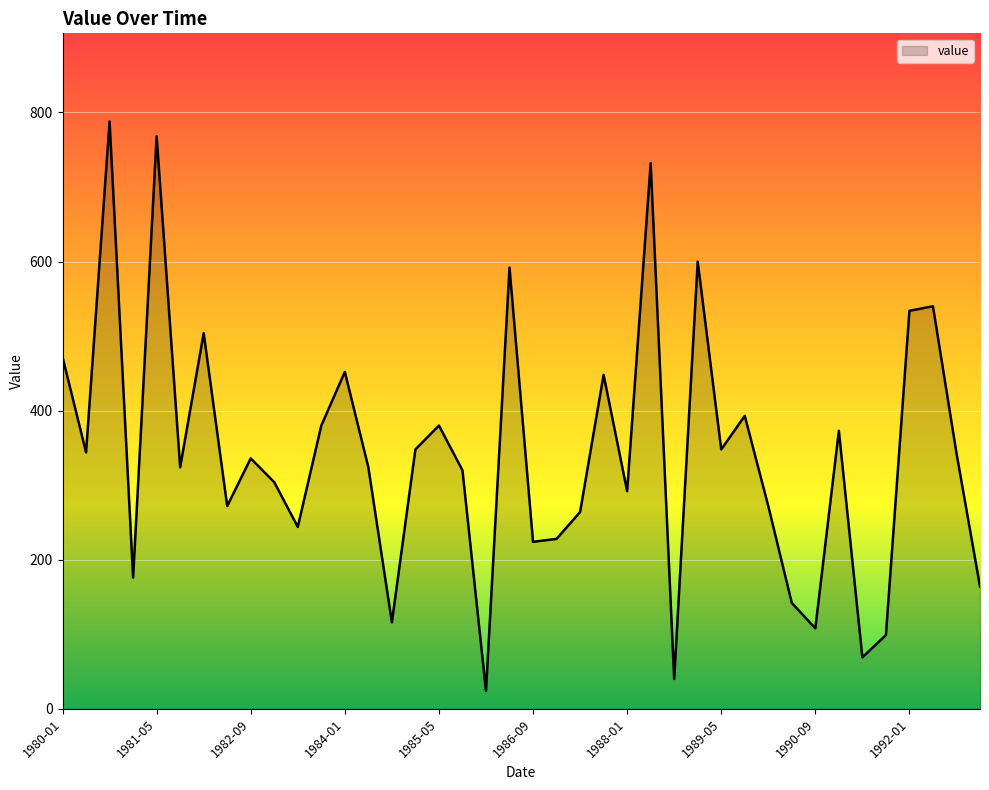

What is the minimum value shown in the chart?

24